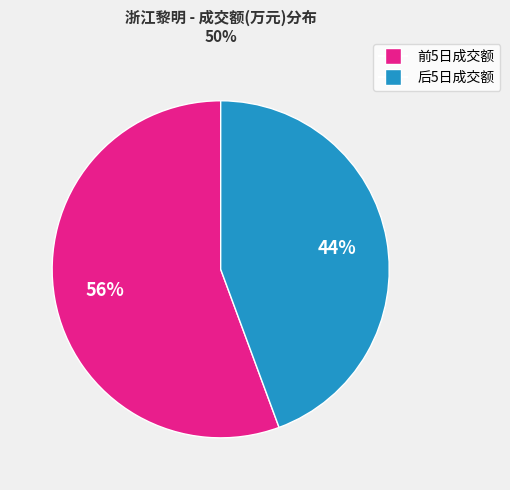

Is there any slice that represents more than half of the pie?

Yes